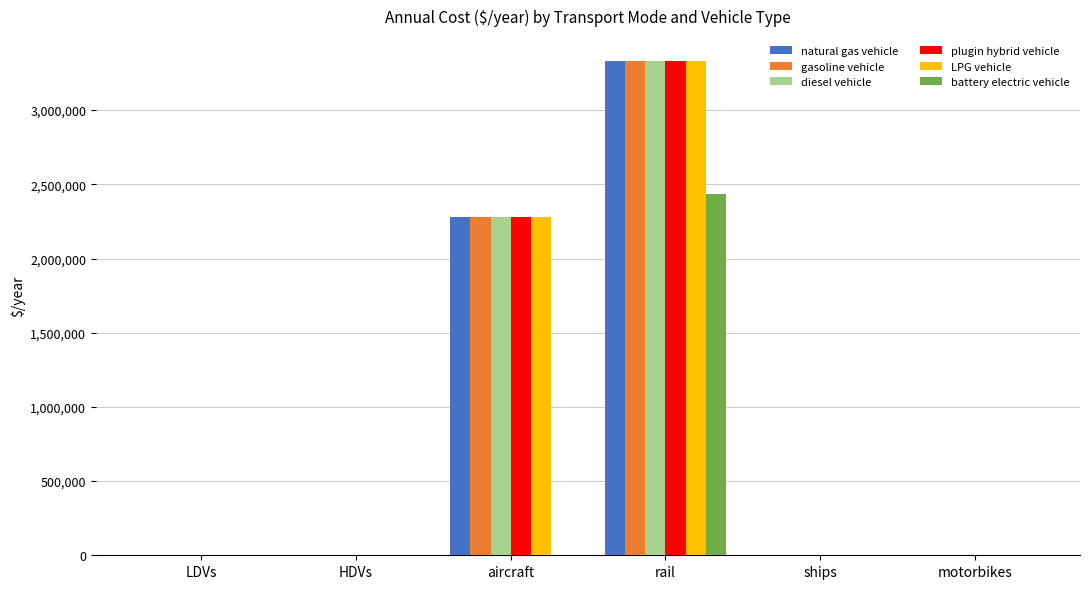

What is the average value of the battery electric vehicle series?

406219.0